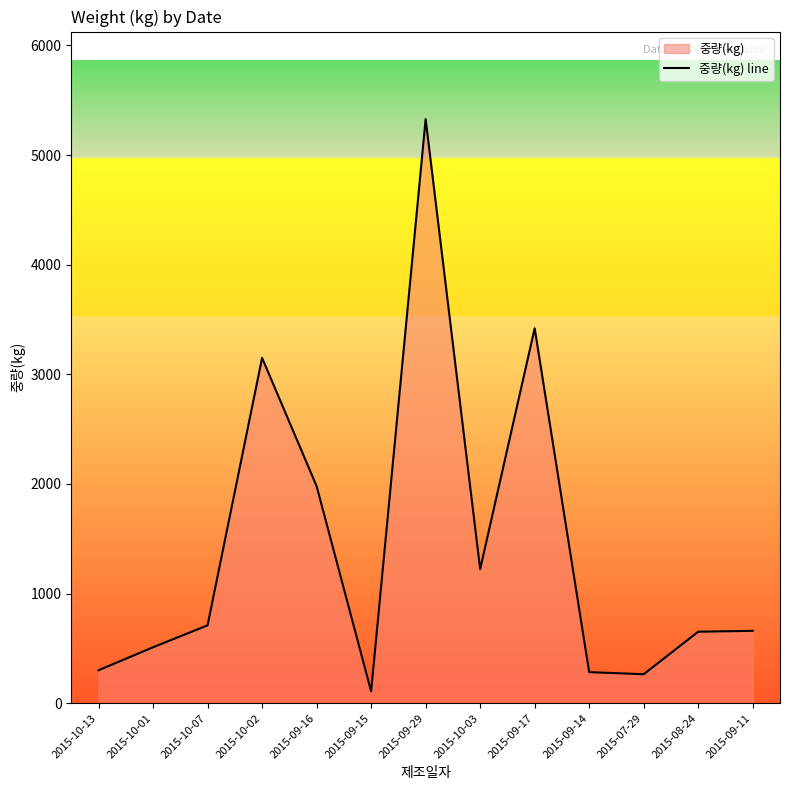

Reading right to left, list all the values displayed in this chart.

660.0	651.9	264.0	283.2	3420.0	1223.4	5328.0	108.0	1980.0	3150.0	710.4	510.0	300.0